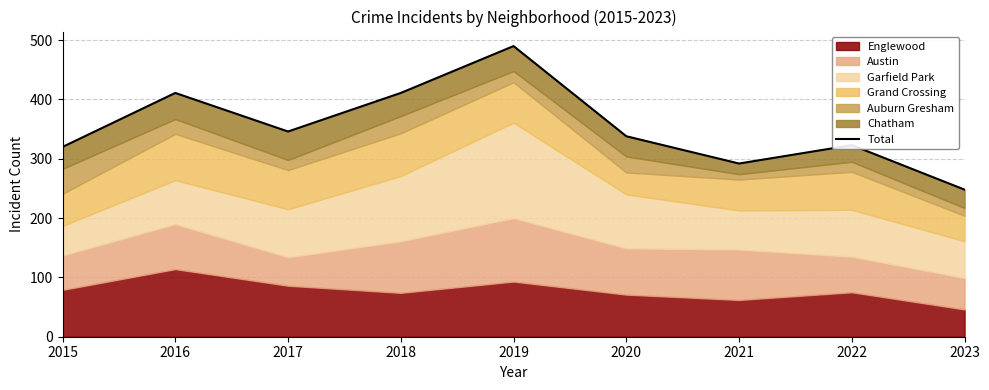

What is the sum of the values at 2021 and 2020?

630